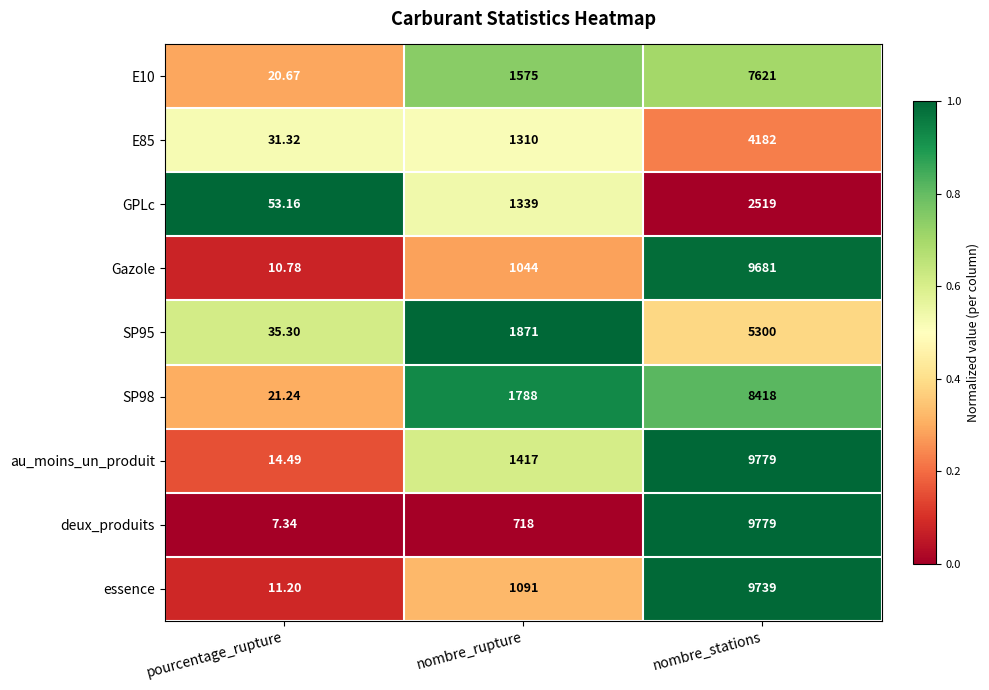

At which category does the chart reach its minimum across all series?

pourcentage_rupture